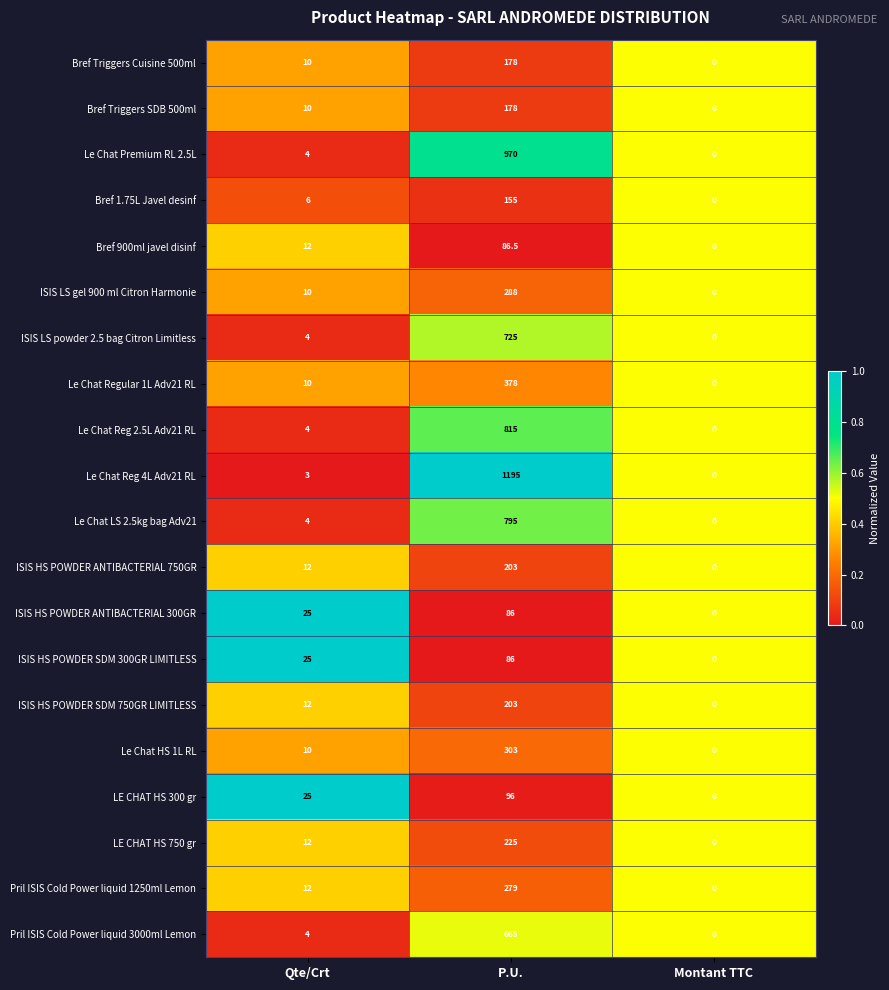

Count the number of categories in the chart.

3